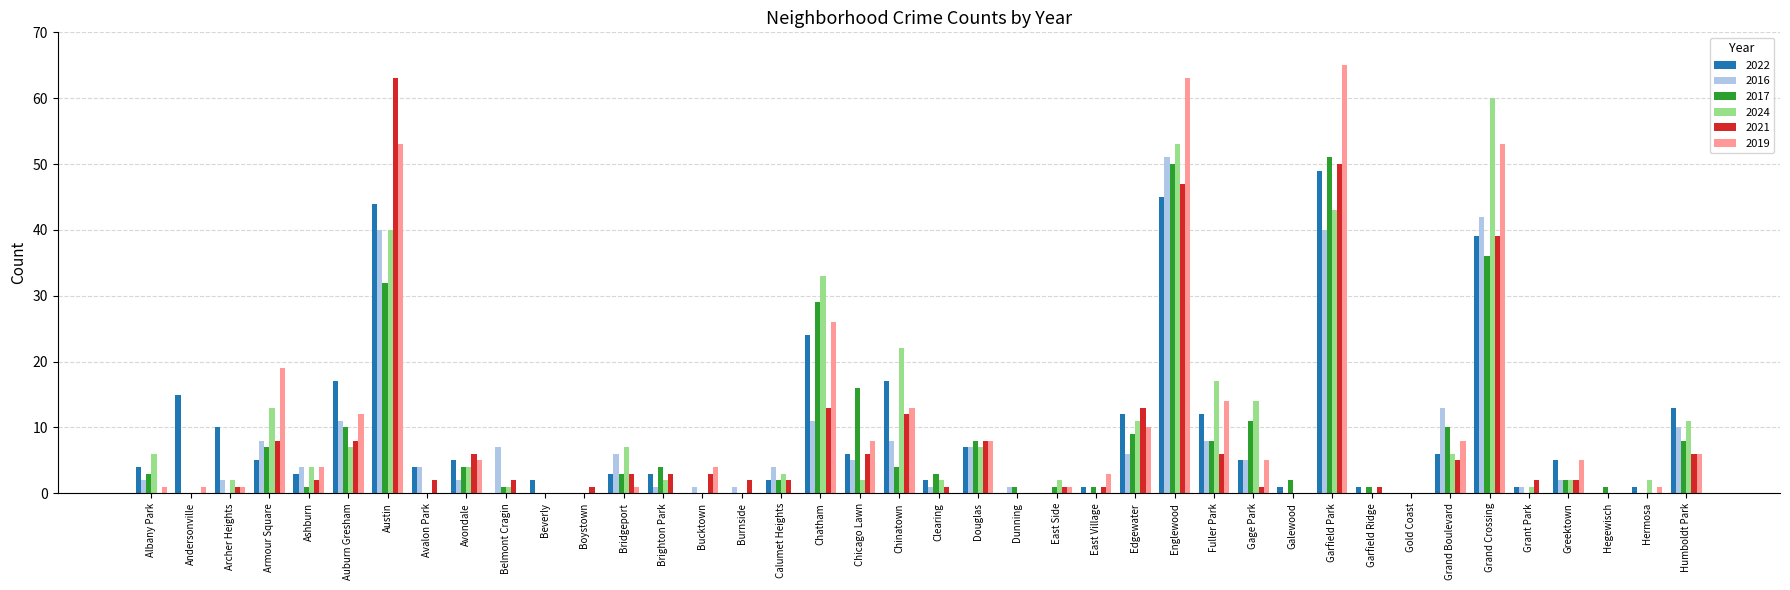

What is the spread (max minus min) of values at Douglas?

1